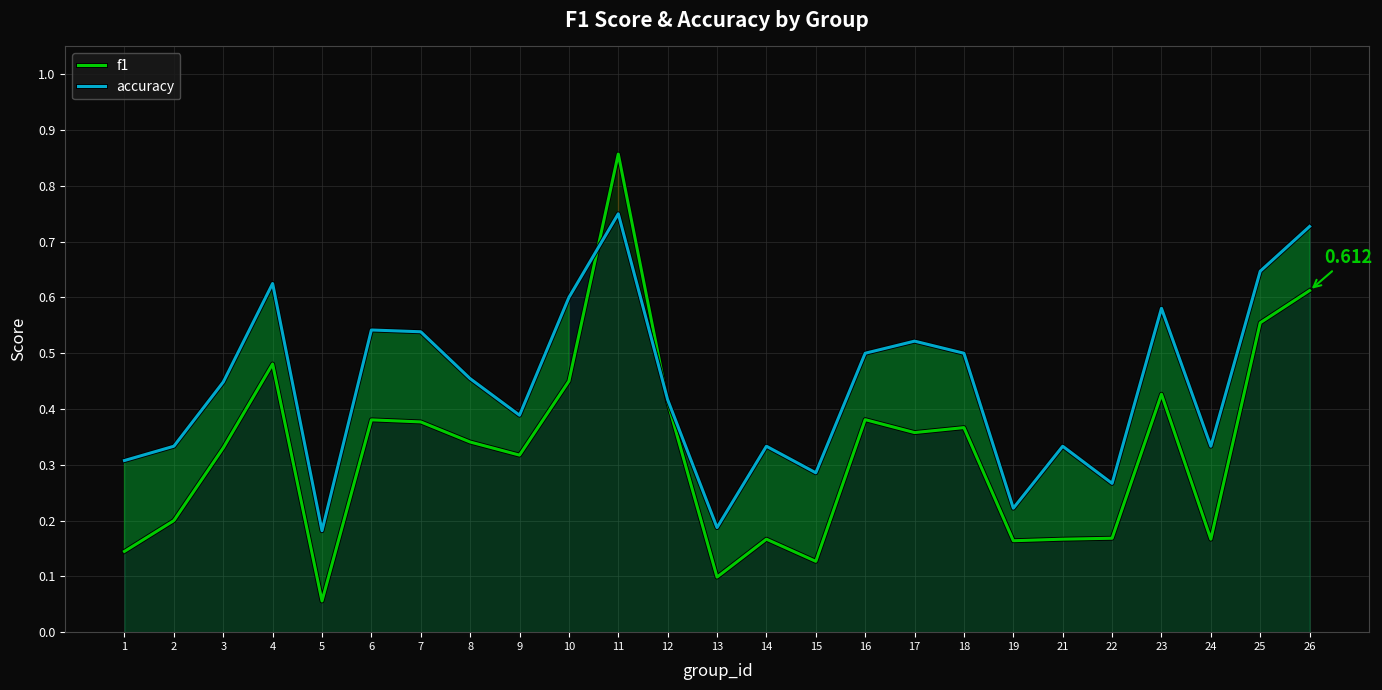

Reading left to right, list all the values displayed in this chart.

f1: 0.1	0.2	0.3	0.5	0.1	0.4	0.4	0.3	0.3	0.5	0.9	0.4	0.1	0.2	0.1	0.4	0.4	0.4	0.2	0.2	0.2	0.4	0.2	0.6	0.6
accuracy: 0.3	0.3	0.4	0.6	0.2	0.5	0.5	0.5	0.4	0.6	0.8	0.4	0.2	0.3	0.3	0.5	0.5	0.5	0.2	0.3	0.3	0.6	0.3	0.6	0.7